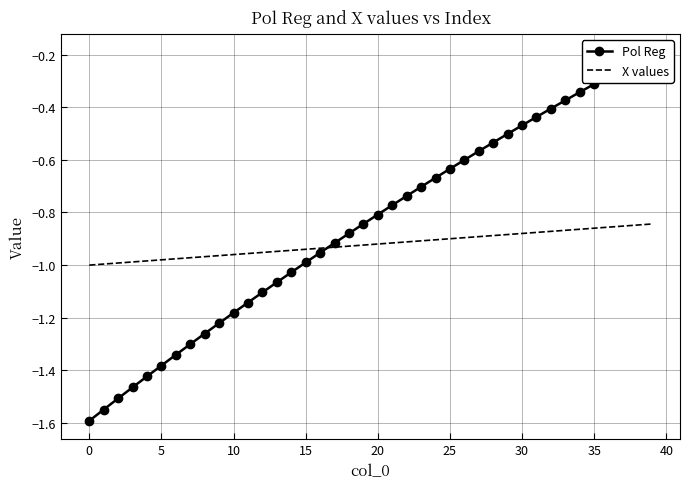

Is this an area chart (filled region under the line)?

No